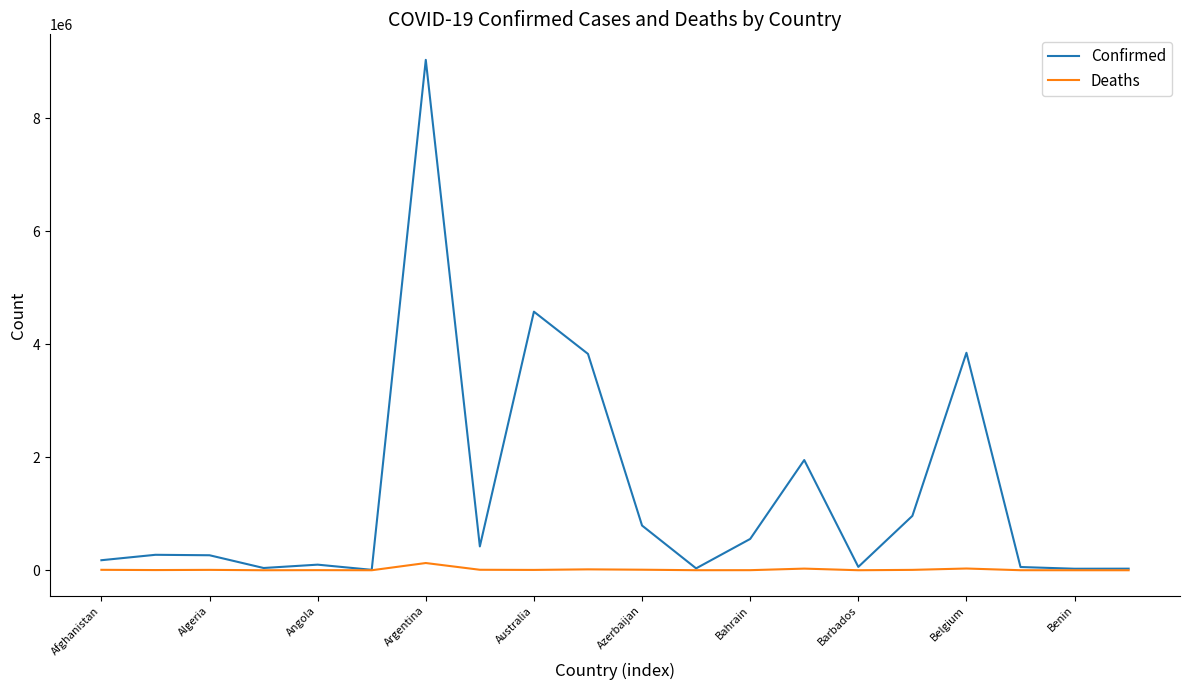

List the series in order of their peak value, lowest first.

Deaths, Confirmed